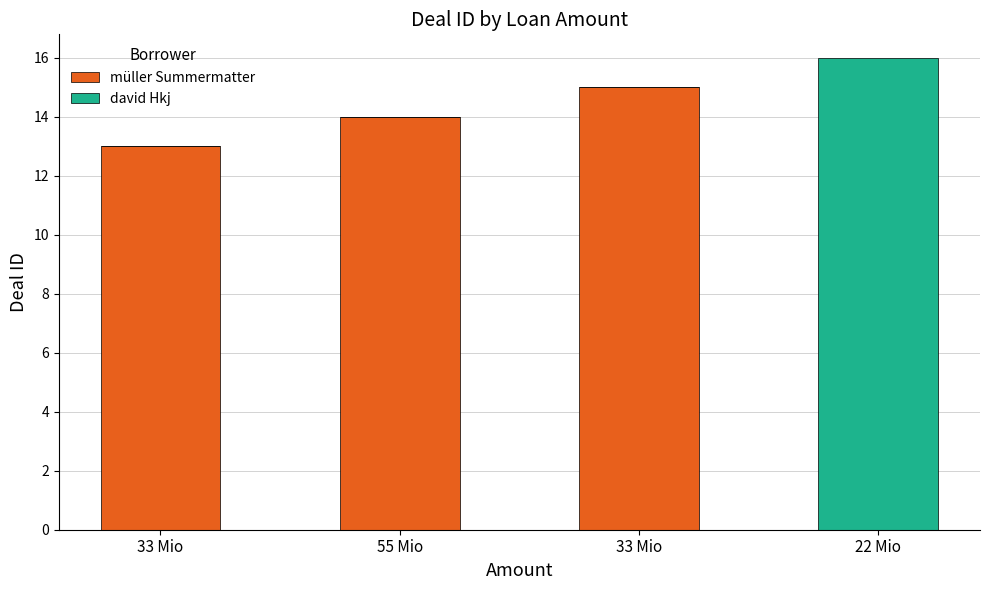

What are all the series names shown in the legend?

müller Summermatter, david Hkj